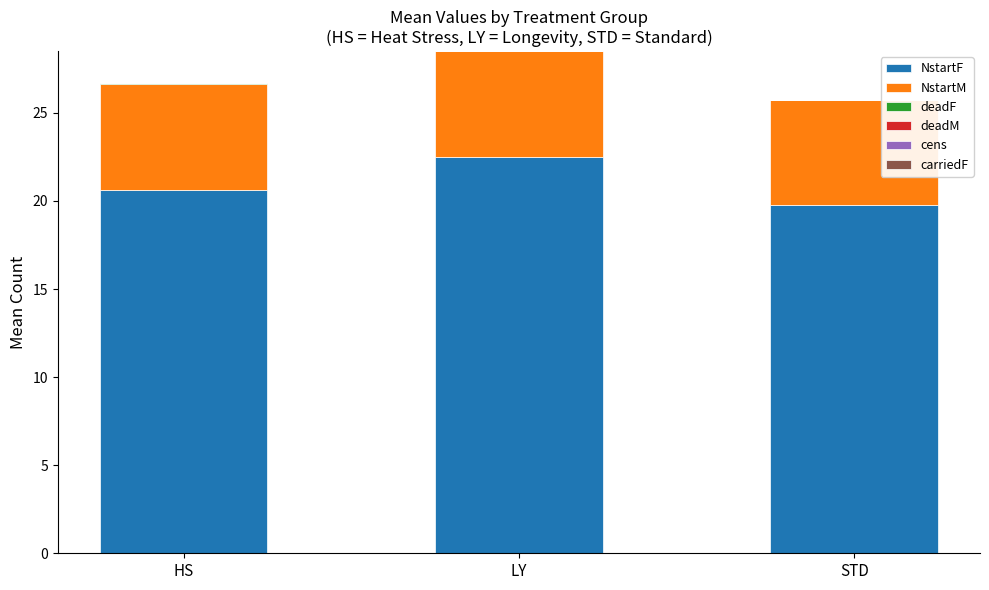

At which category is the sum across all series the highest?

LY